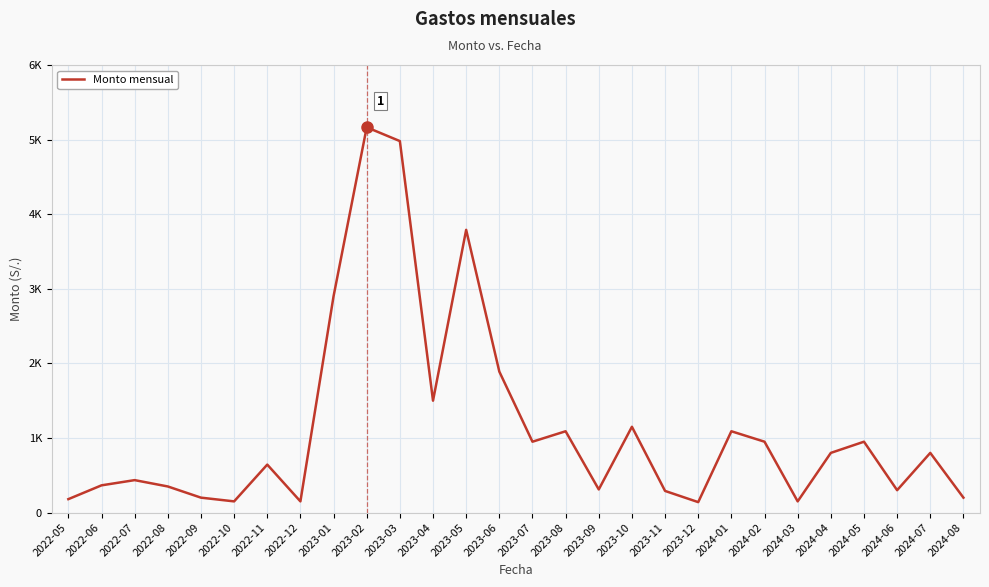

Reading left to right, list all the values displayed in this chart.

2022-05=180	2022-06=365	2022-07=435	2022-08=350	2022-09=200	2022-10=150	2022-11=643	2022-12=150	2023-01=2900	2023-02=5165	2023-03=4980	2023-04=1500	2023-05=3790	2023-06=1890	2023-07=950	2023-08=1090	2023-09=310	2023-10=1150	2023-11=290	2023-12=140	2024-01=1090	2024-02=950	2024-03=150	2024-04=800	2024-05=950	2024-06=300	2024-07=800	2024-08=200